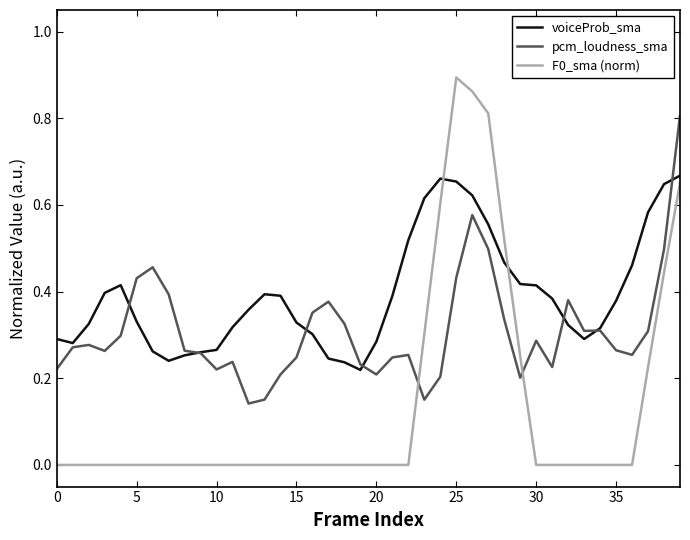

List the series in order of their overall mean, lowest first.

F0_sma (norm), pcm_loudness_sma, voiceProb_sma